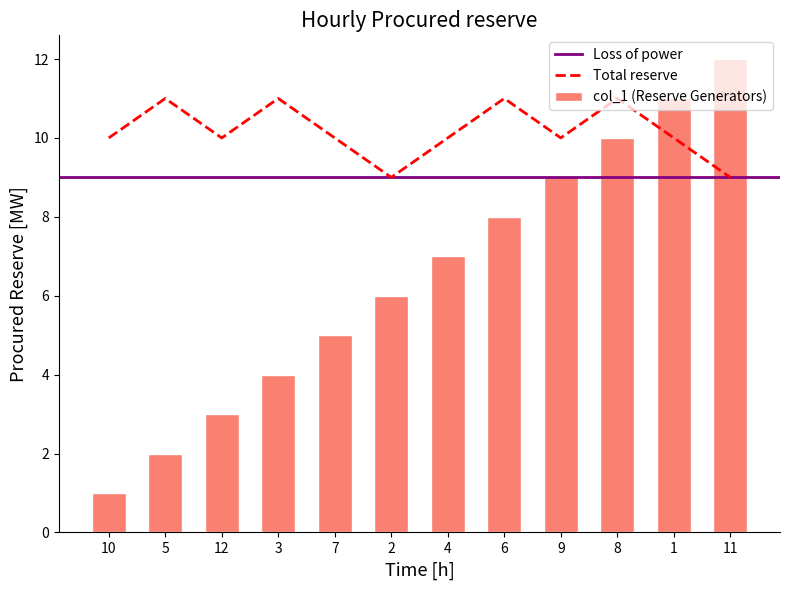

What is the difference between the second highest and minimum values?

10